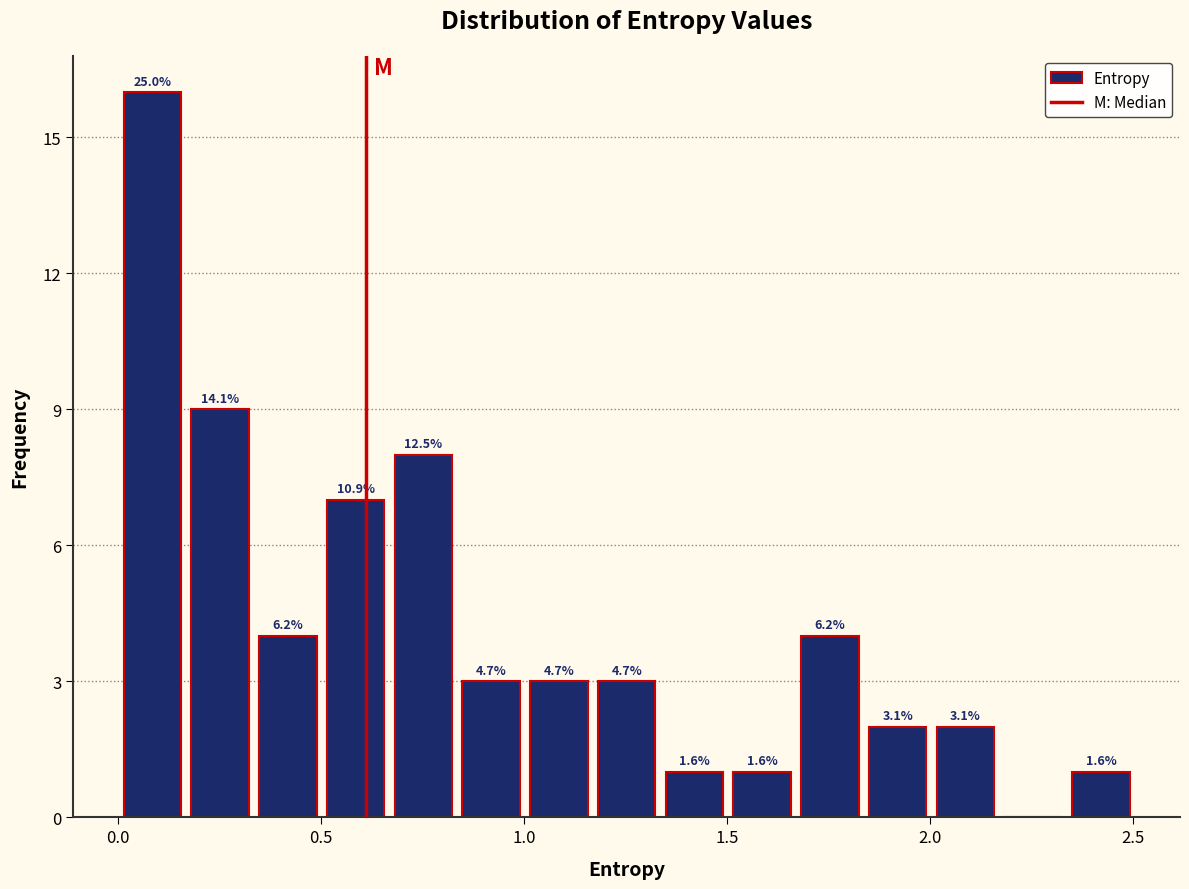

Around what value on the x-axis is the tallest bar? Give the approximate position of its centre, as read against the axis.

0.10